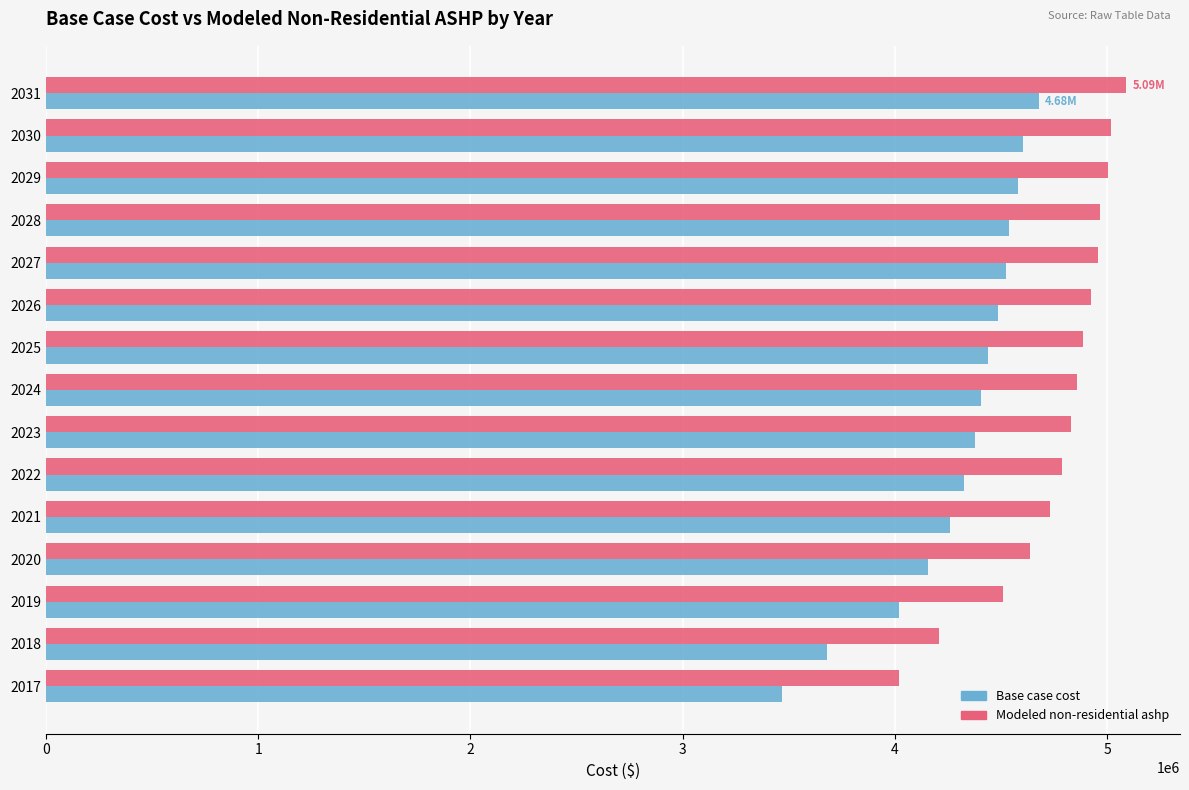

Which series has the largest total across all categories?

Modeled non-residential ashp